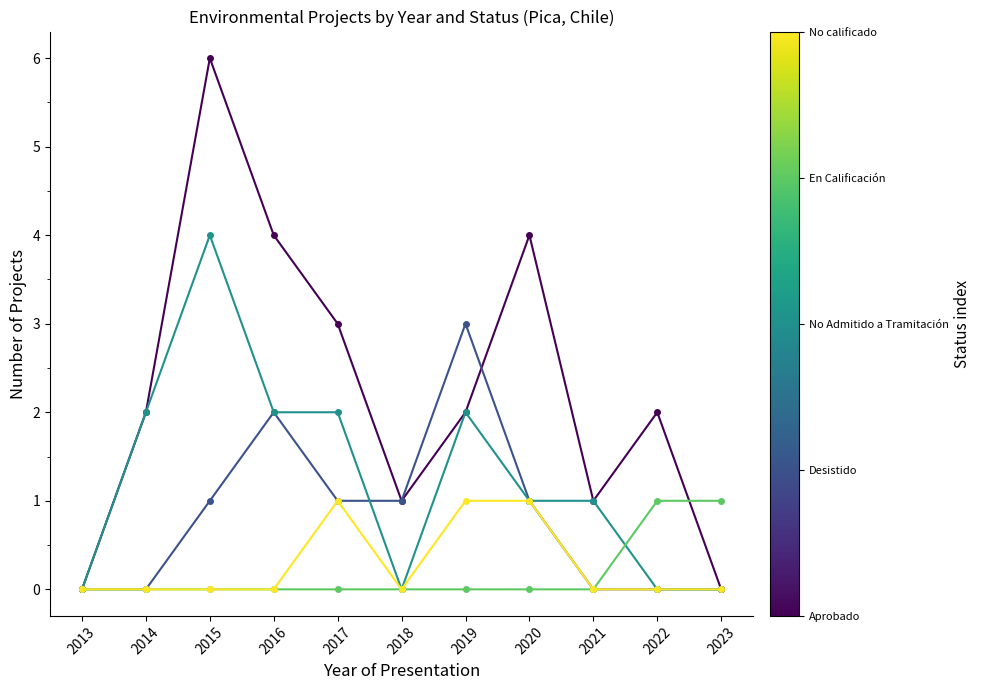

At which category is the sum across all series the highest?

2015